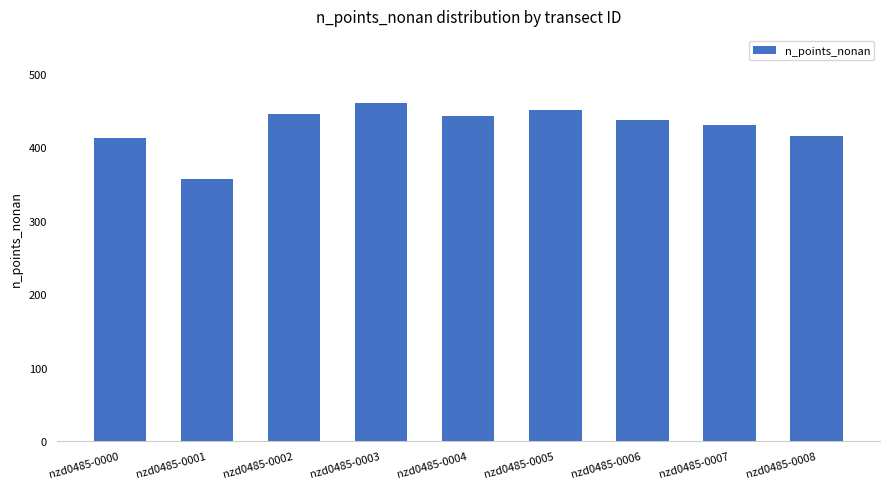

What is the greatest value displayed?

460